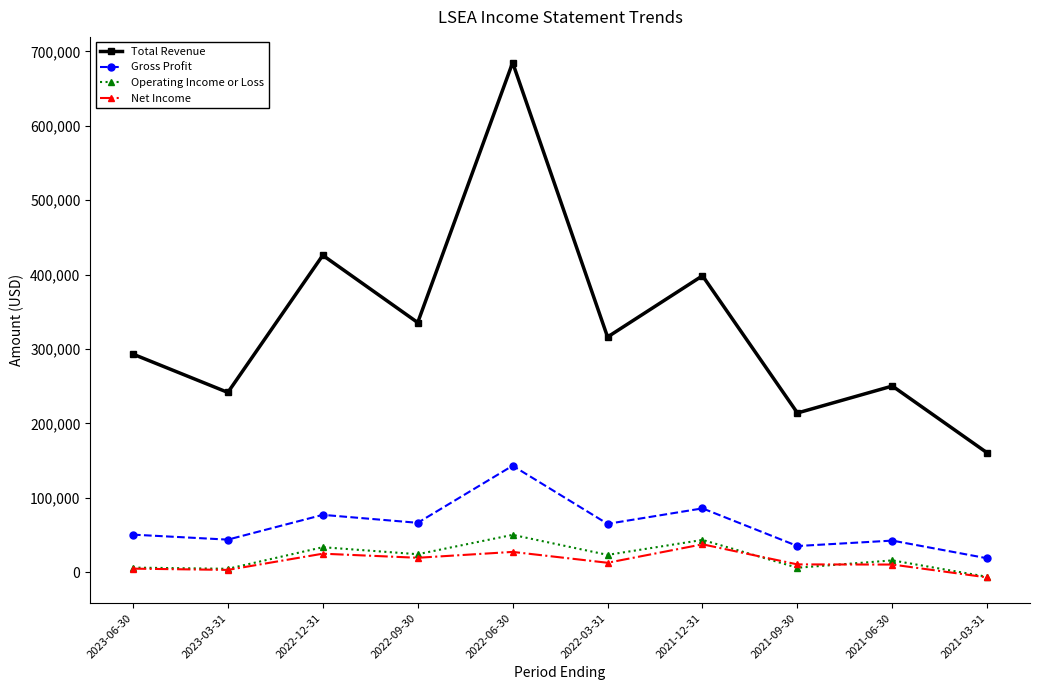

Which series has the largest total across all categories?

Total Revenue